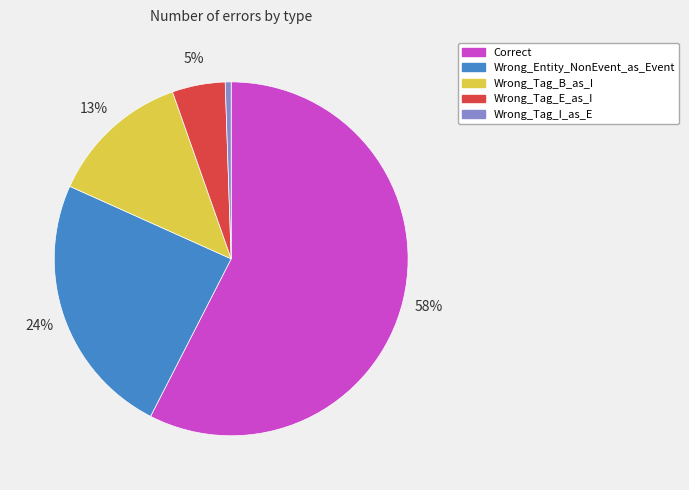

Is it true that Correct is 70% of the pie?

False